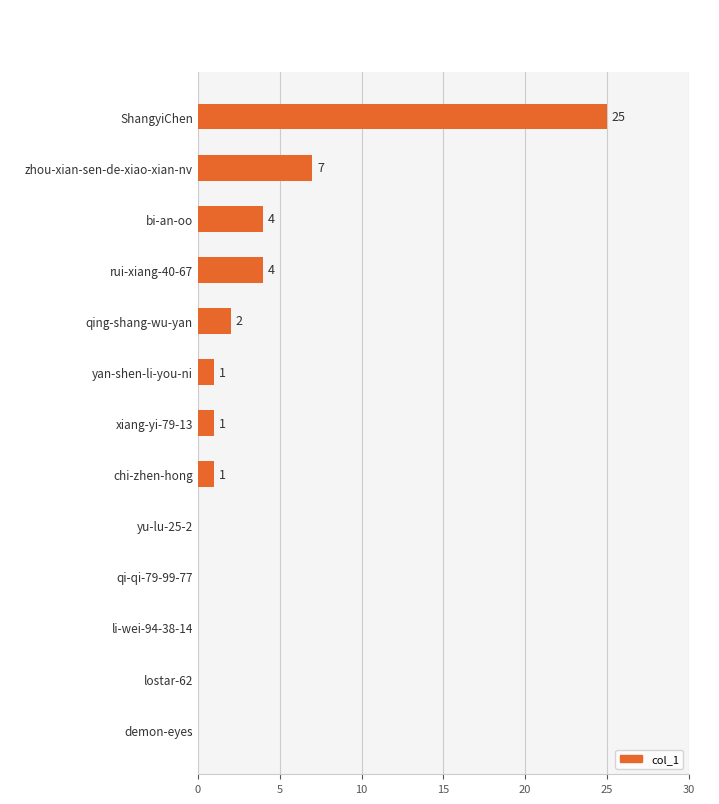

What is the sum of all values?

45